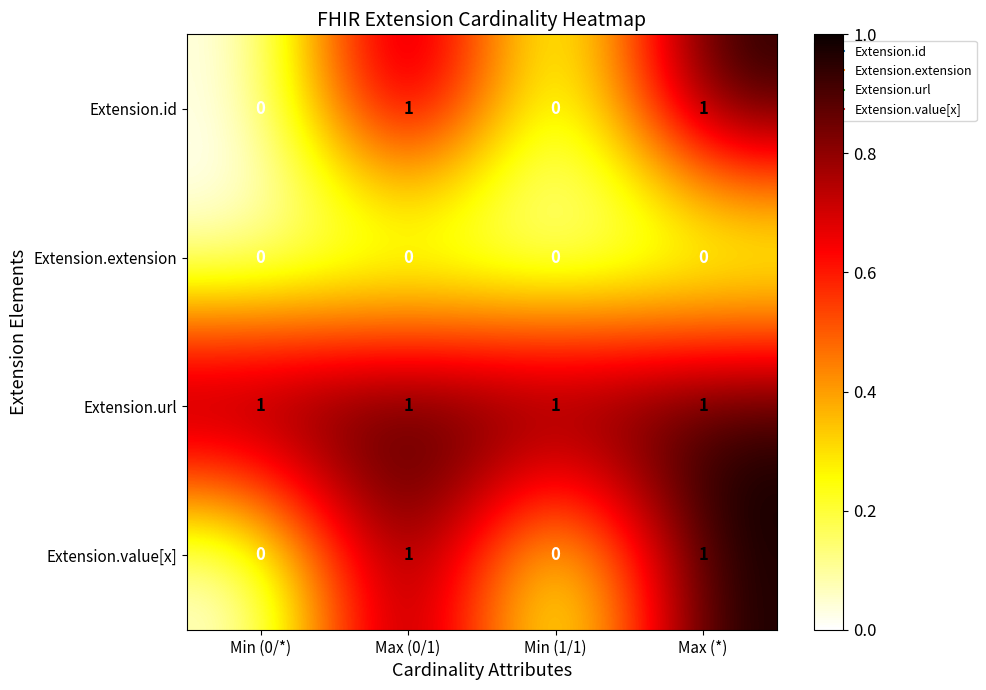

Is it true that Extension.url equals 1 at Min (1/1)?

True